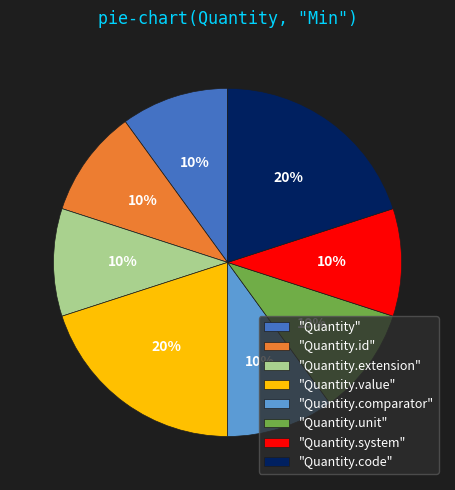

Is it true that "Quantity.system" is 10% of the pie?

True